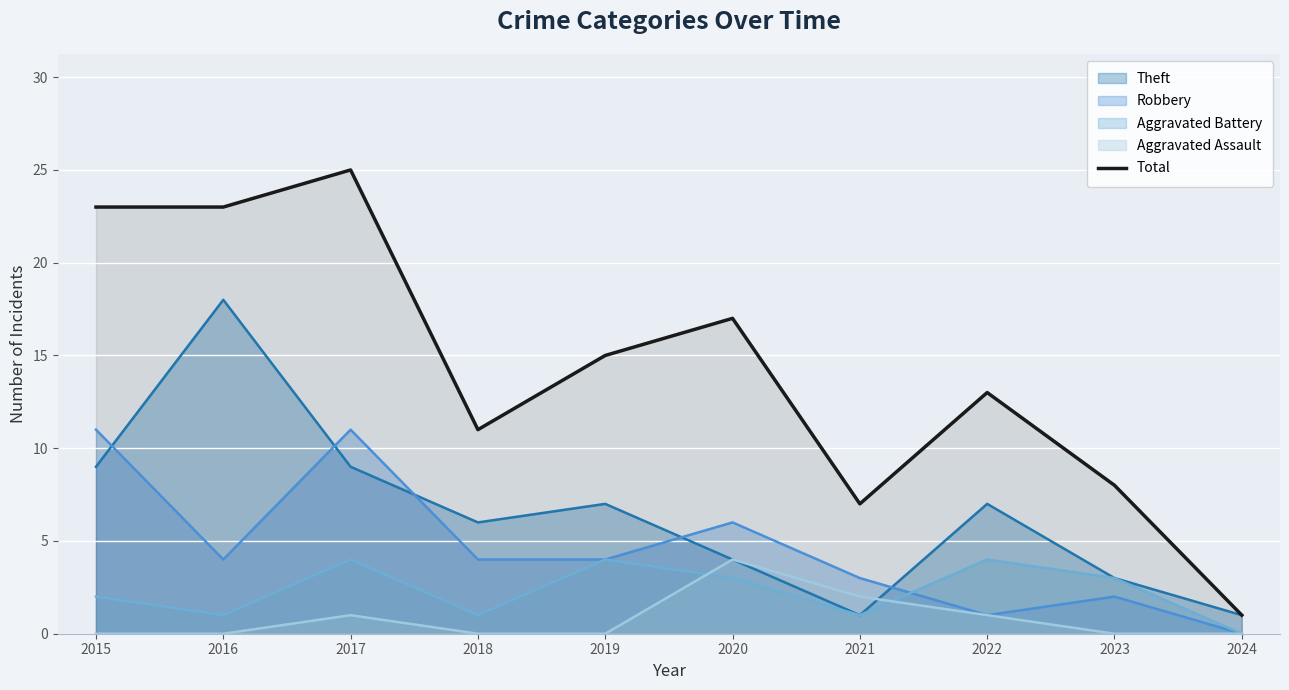

Rank the categories by value from lowest to highest.

2024, 2021, 2023, 2018, 2022, 2019, 2020, 2015, 2016, 2017